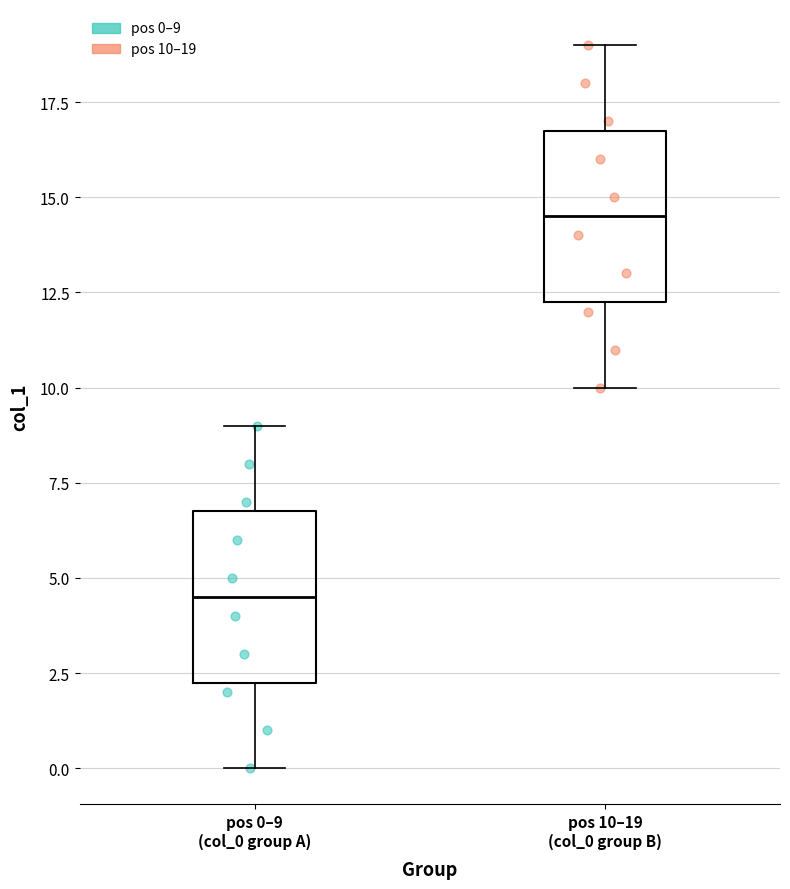

Which box's median line is the highest?

pos 10–19 (col_0 group B)